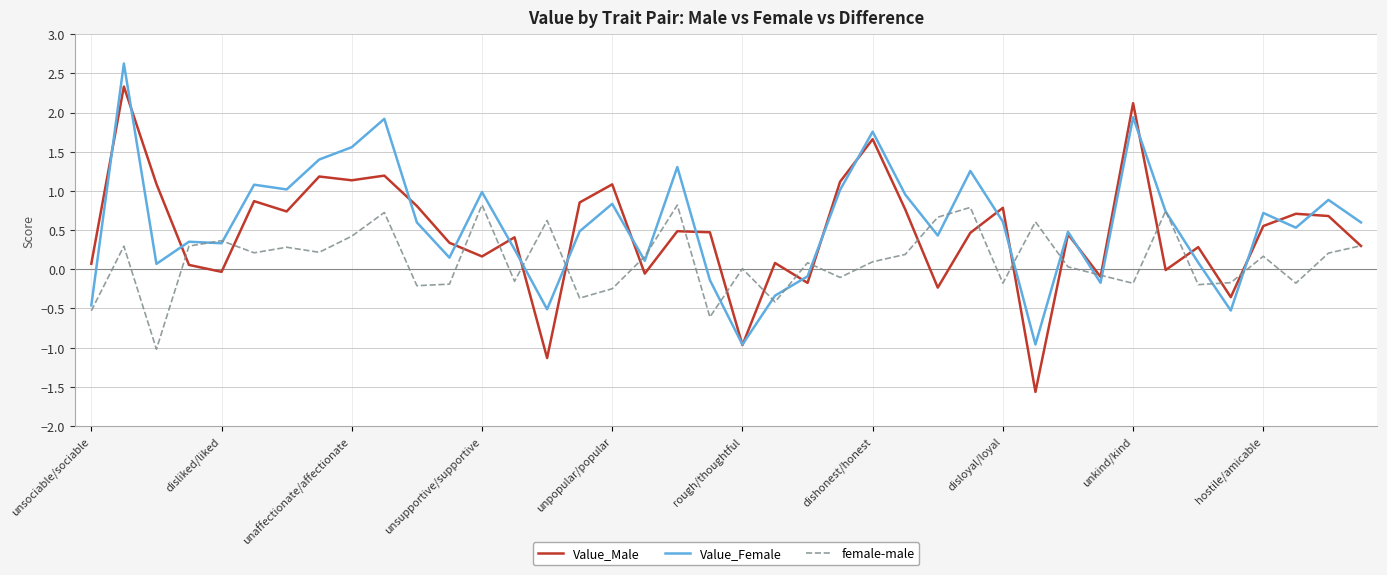

What is the minimum value for female-male?

-1.0